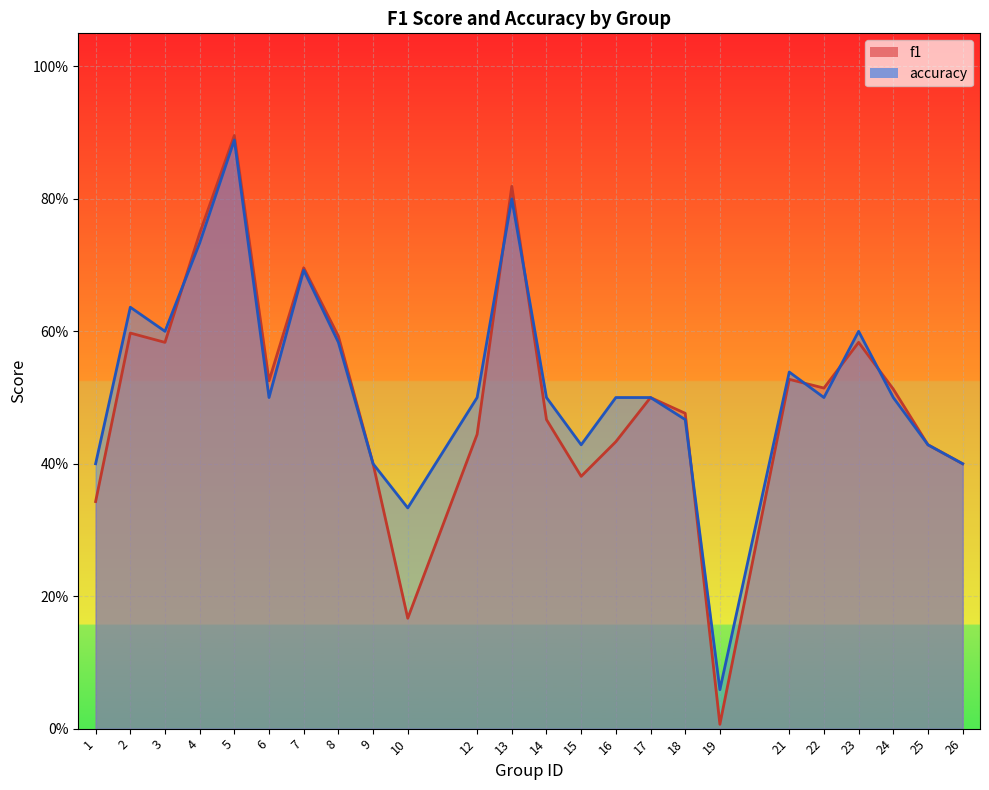

At which category is the sum across all series the highest?

5